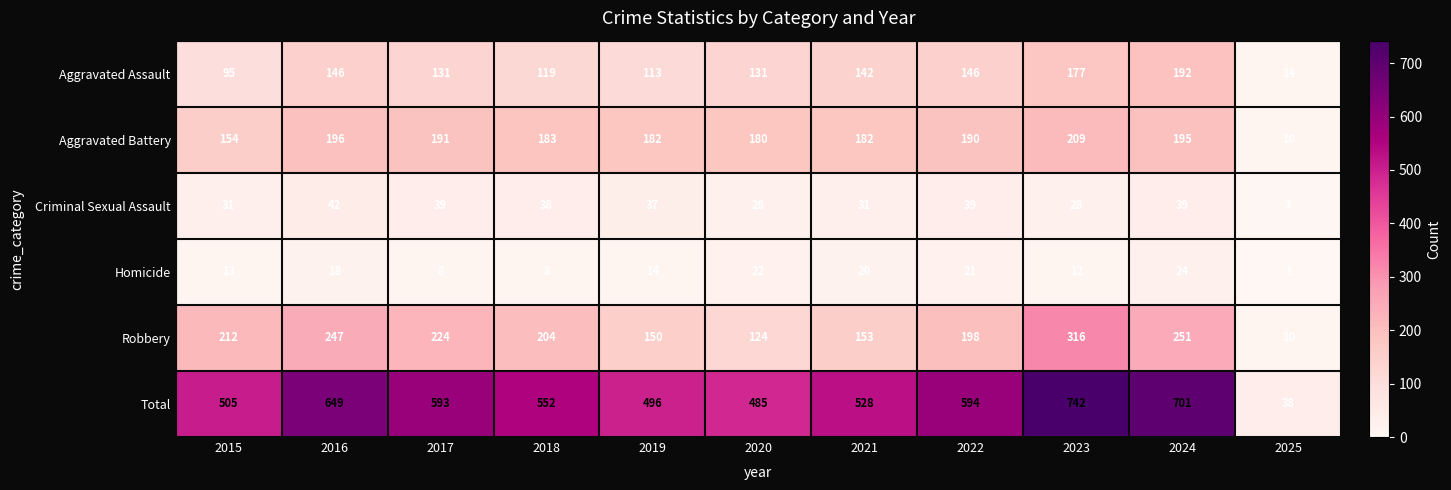

At which label is Aggravated Assault closest to 103?

2015